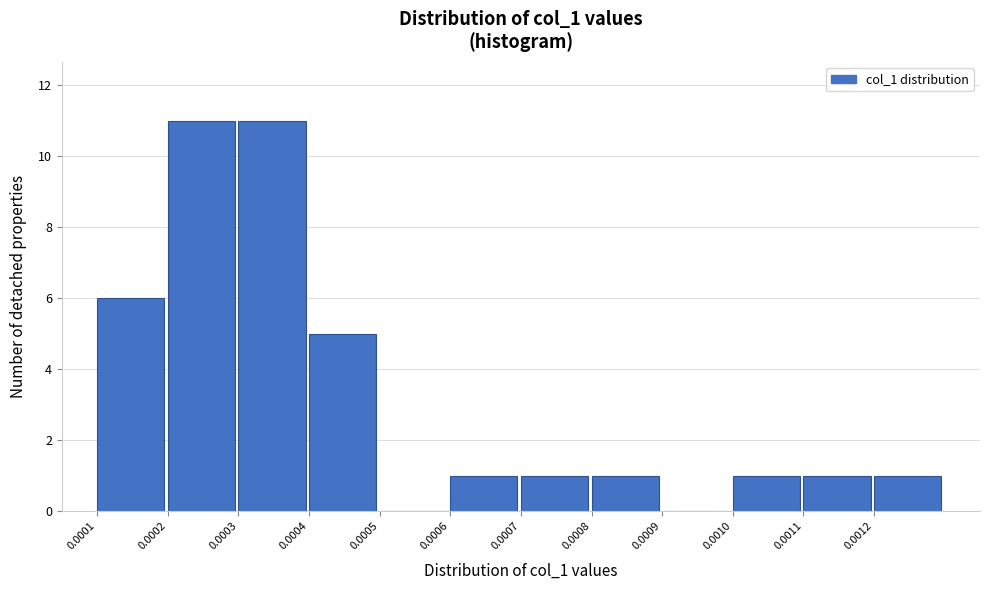

Reading left to right, what are all the values shown in this chart?

0.0001=6	0.0002=11	0.0003=11	0.0004=5	0.0005=0	0.0006=1	0.0007=1	0.0008=1	0.0009=0	0.0010=1	0.0011=1	0.0012=1